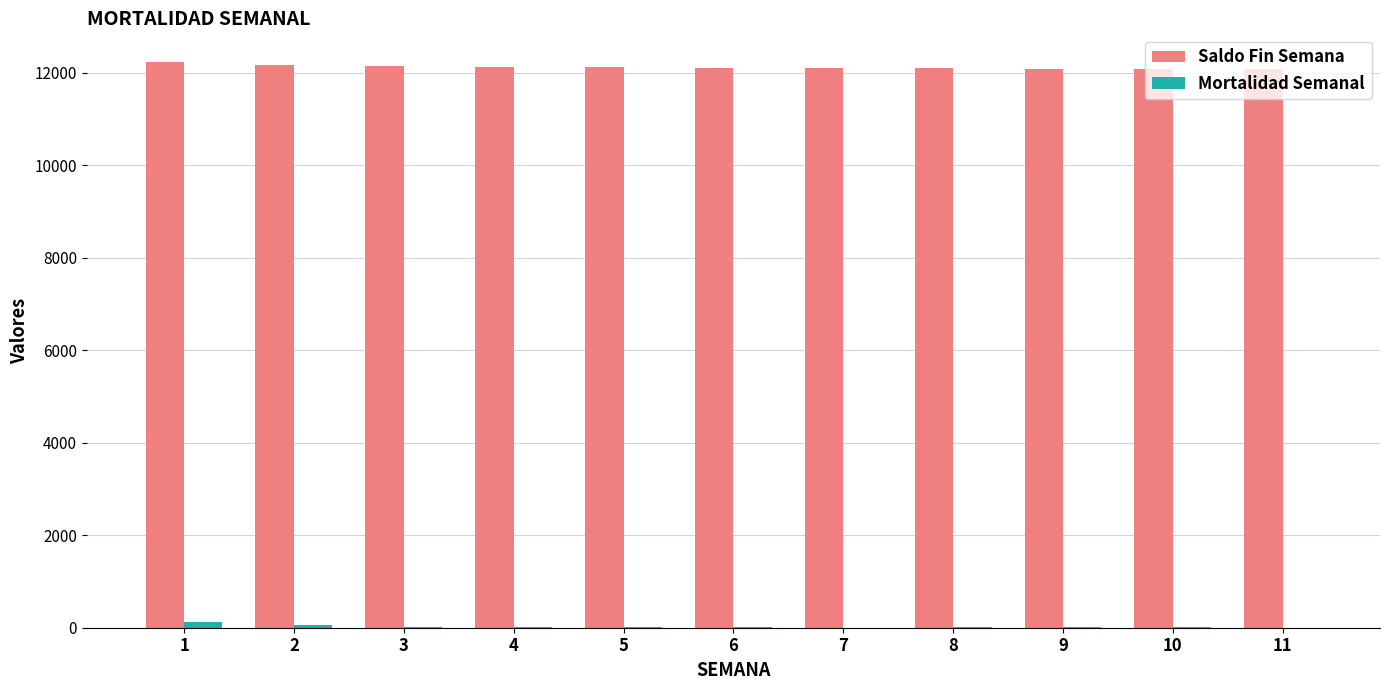

Count the number of data series in this chart.

2